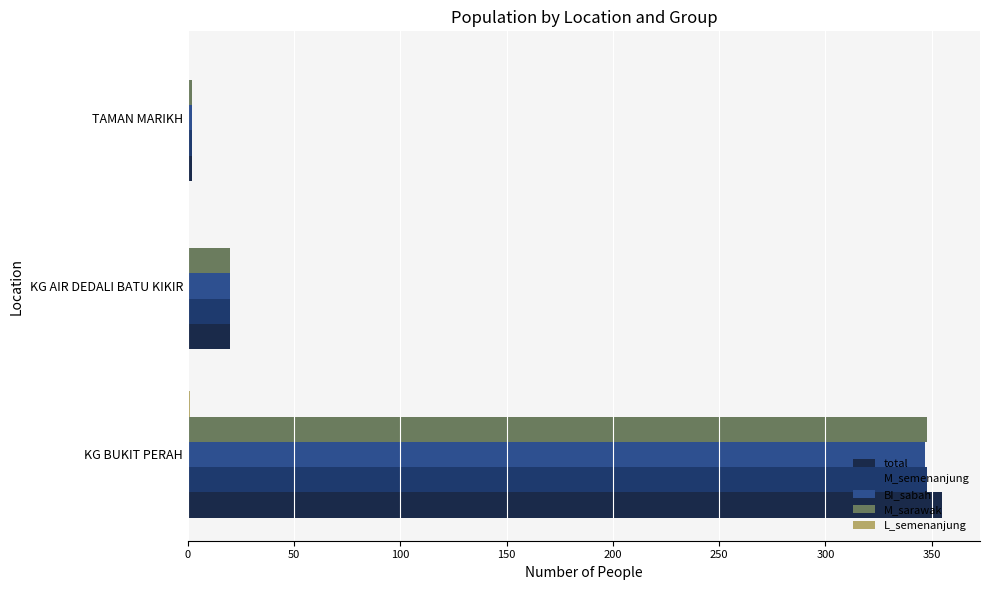

Count the number of categories in the chart.

3